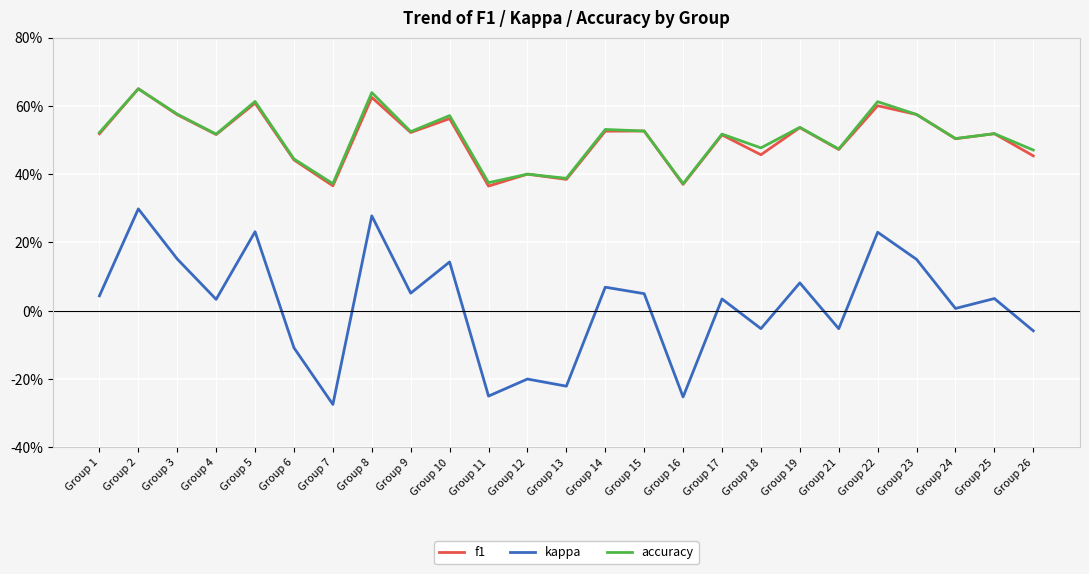

Which category has the lowest value across all series?

Group 7